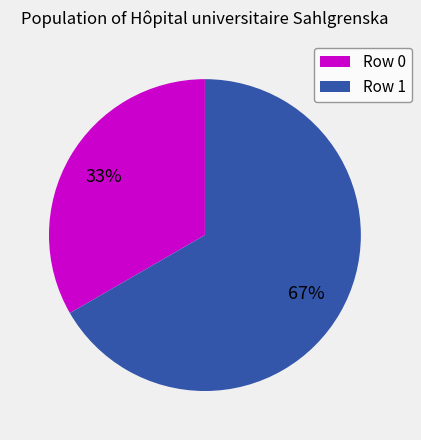

Combined, do Row 1 and Row 0 account for over 50%?

Yes